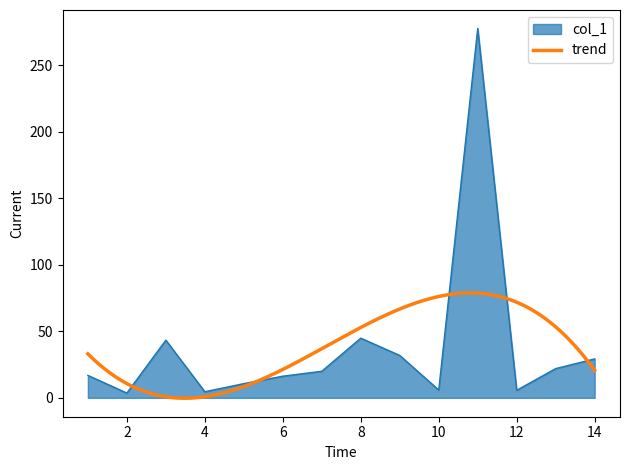

What is the greatest value displayed?

277.8